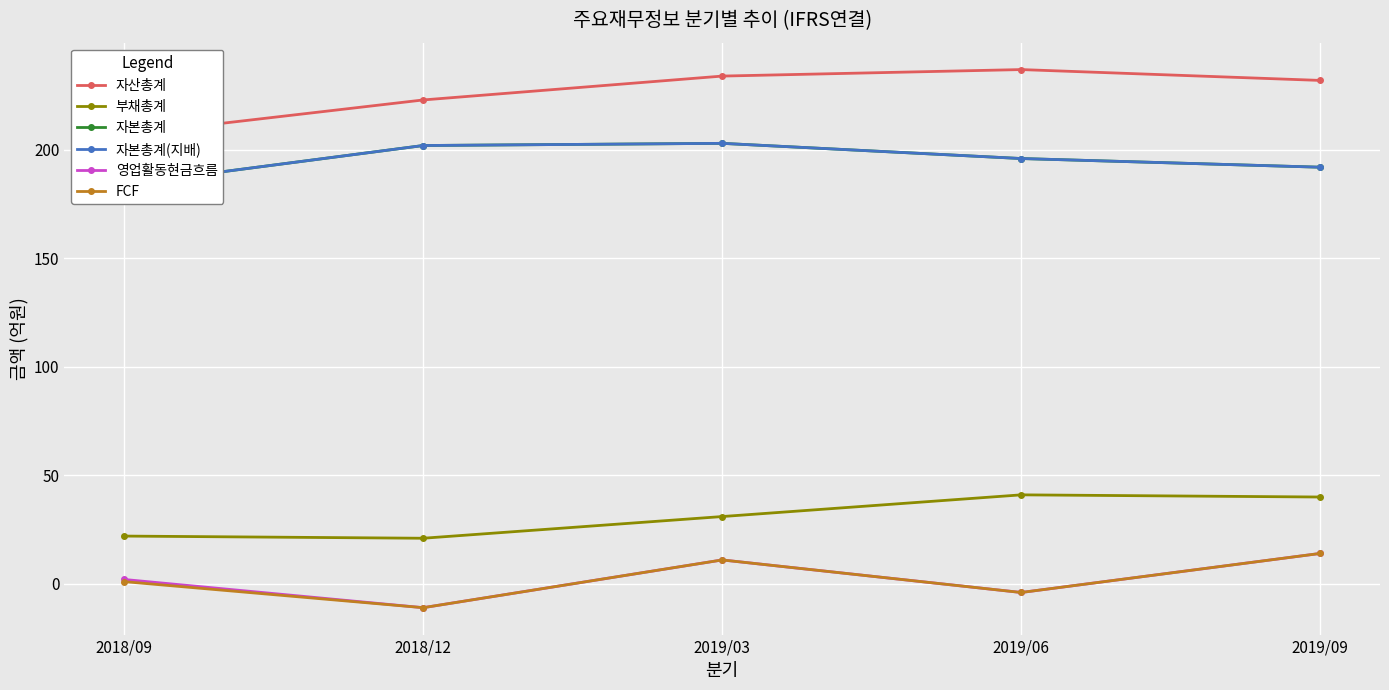

Where is the first local maximum for 부채총계?

2019/06